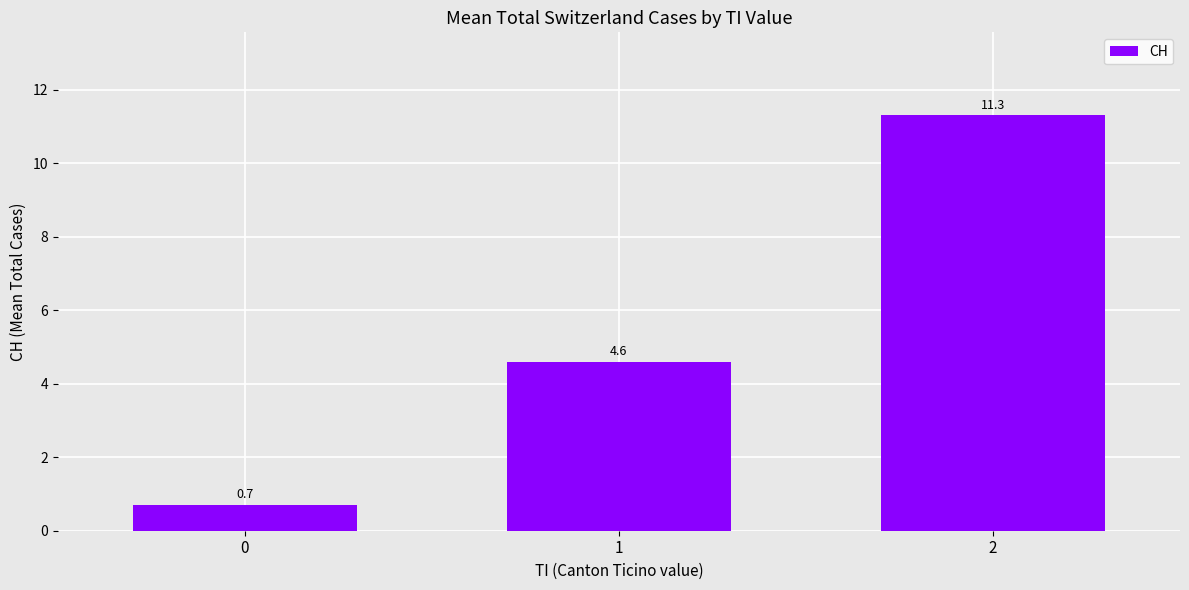

What is the difference between the second highest and minimum values?

3.9